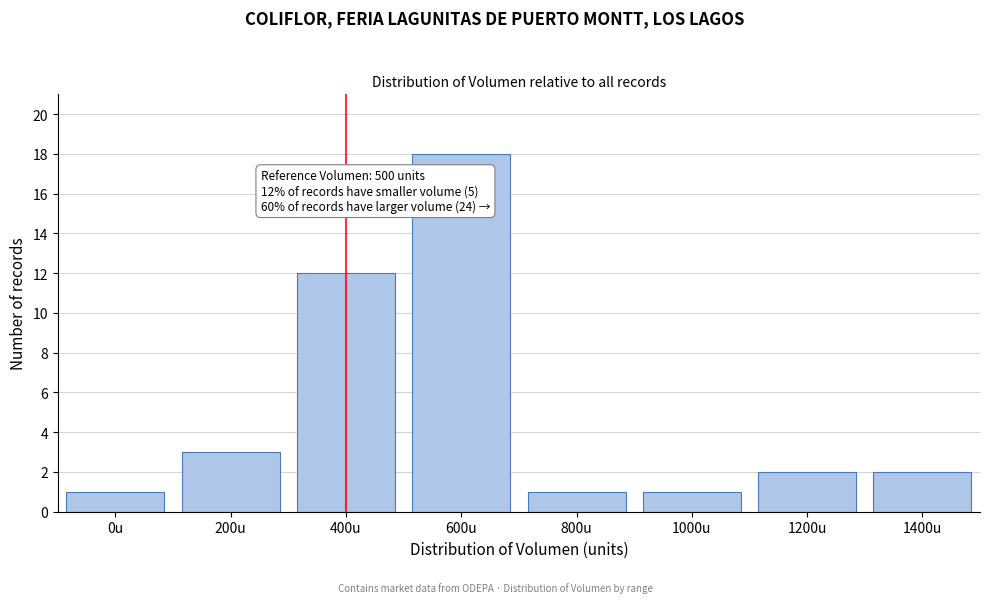

Reading right to left, extract all data points from this chart.

1400u=2	1200u=2	1000u=1	800u=1	600u=18	400u=12	200u=3	0u=1